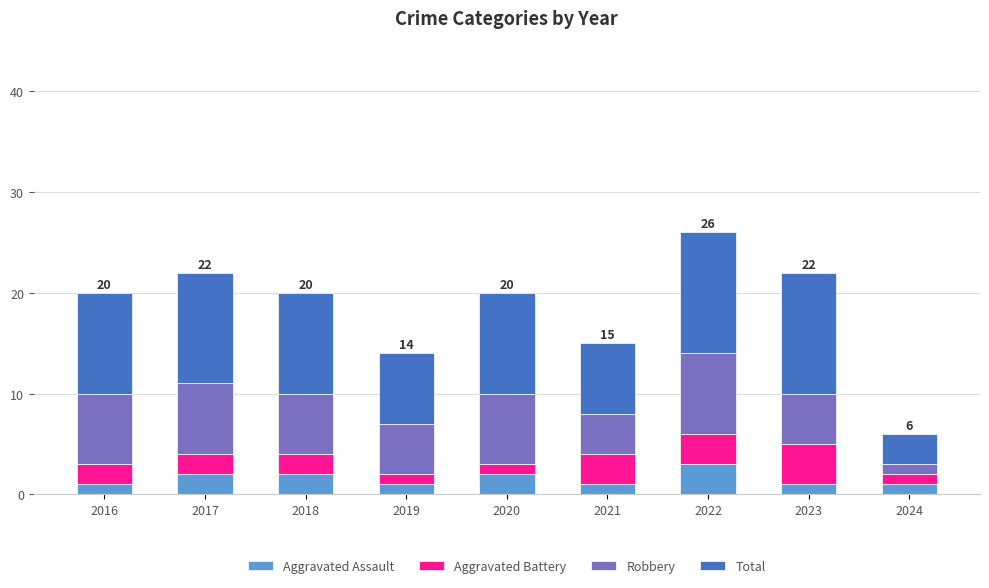

At which category is the sum across all series the highest?

2022